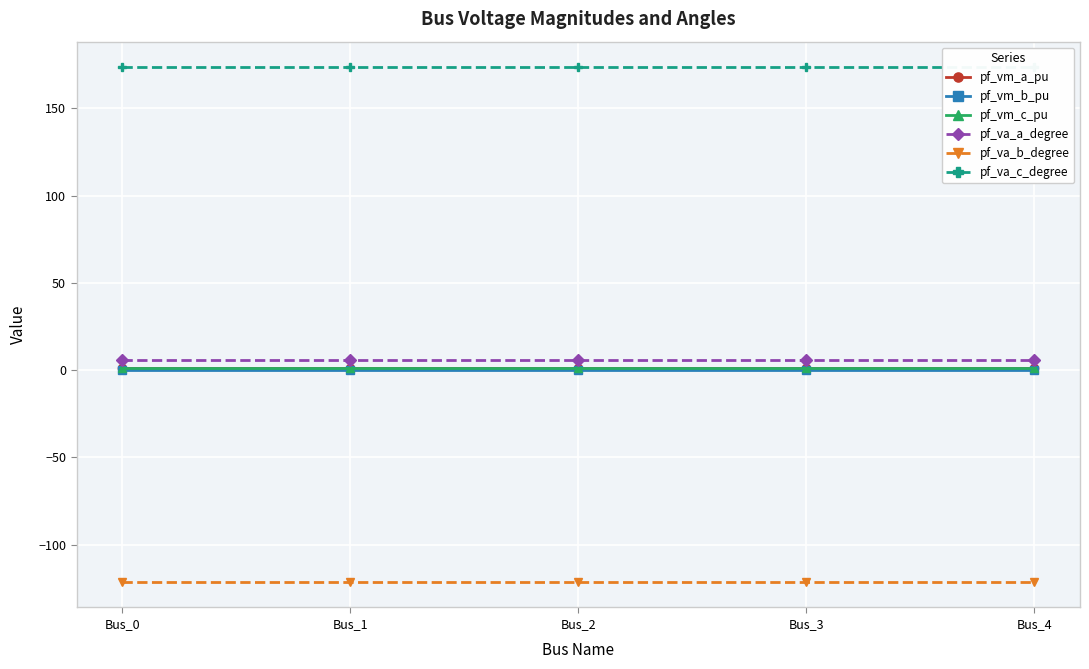

Reading right to left, transcribe all the data shown in this chart.

pf_vm_a_pu: 1.0	1.0	1.0	1.0	1.0
pf_vm_b_pu: 0.2	0.2	0.2	0.2	0.2
pf_vm_c_pu: 0.9	0.9	0.9	0.9	0.9
pf_va_a_degree: 5.8	5.8	5.8	5.8	5.8
pf_va_b_degree: -121.3	-121.3	-121.3	-121.3	-121.3
pf_va_c_degree: 173.4	173.4	173.4	173.4	173.4